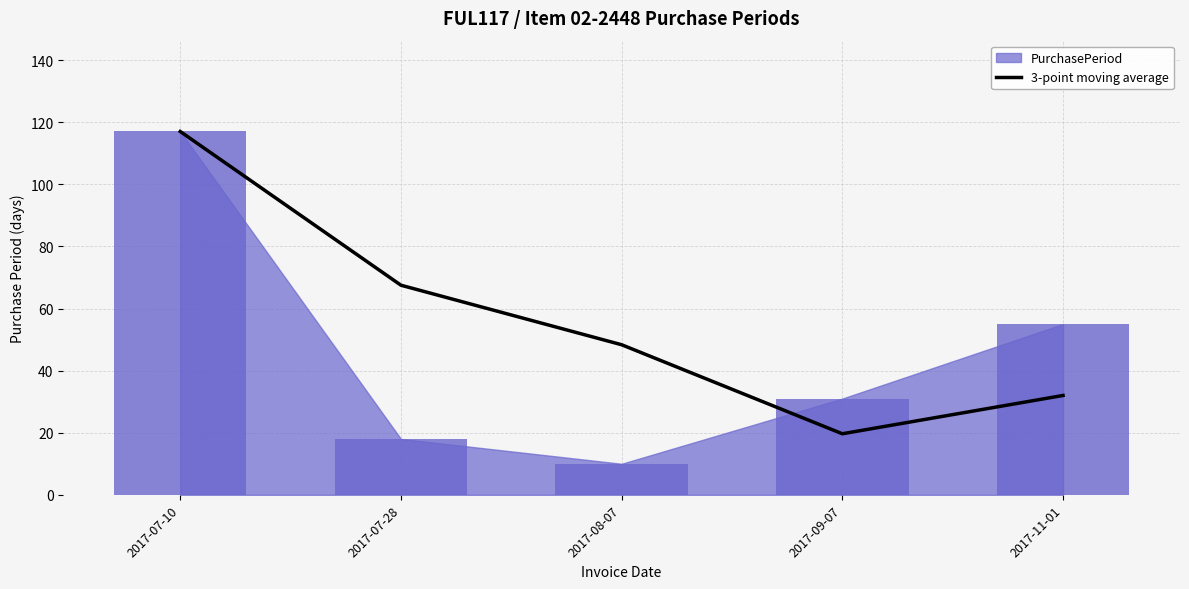

What is the label of the 4th bar from the right?

2017-07-28